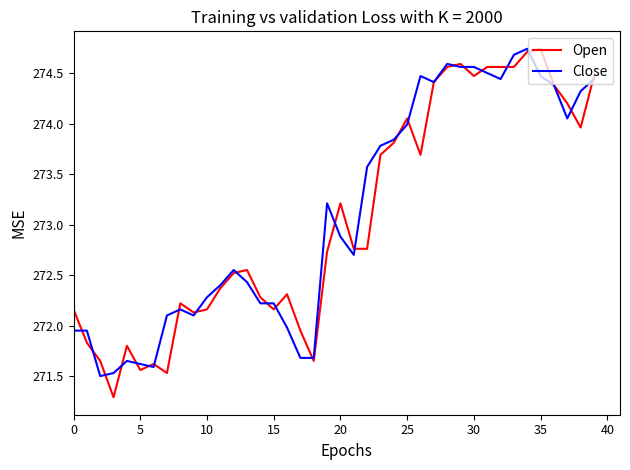

How many lines are shown in the chart?

2